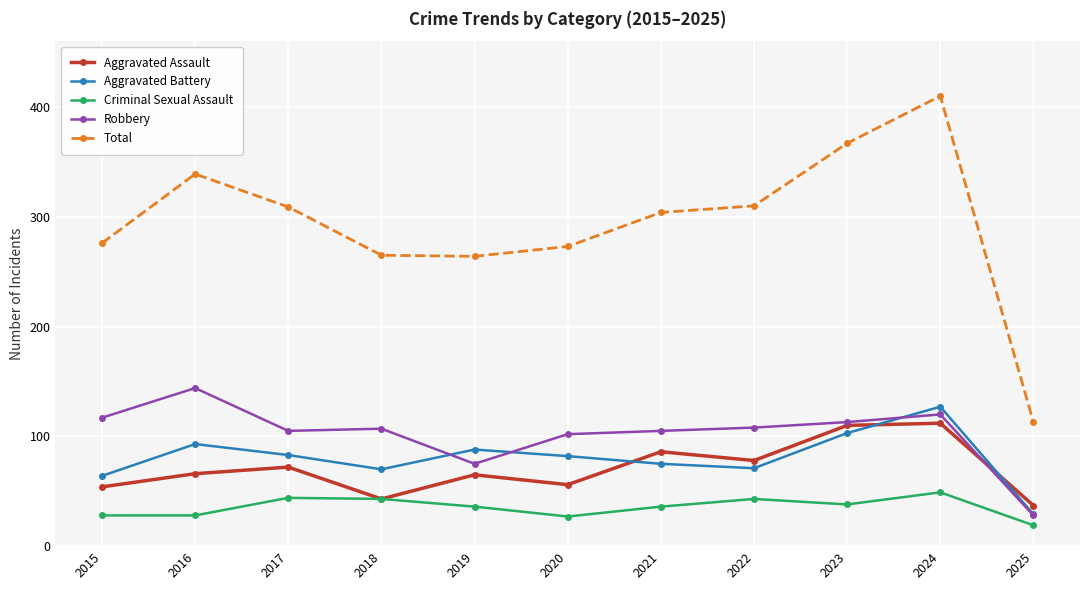

Which series has the largest range (max minus min)?

Total